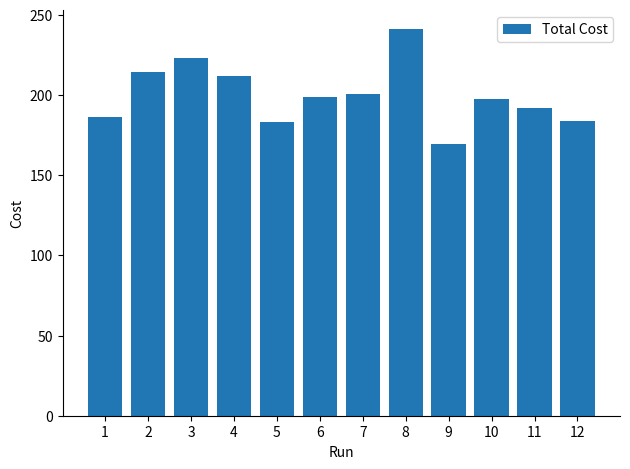

What is the change in value from 4 to 12?

-28.0